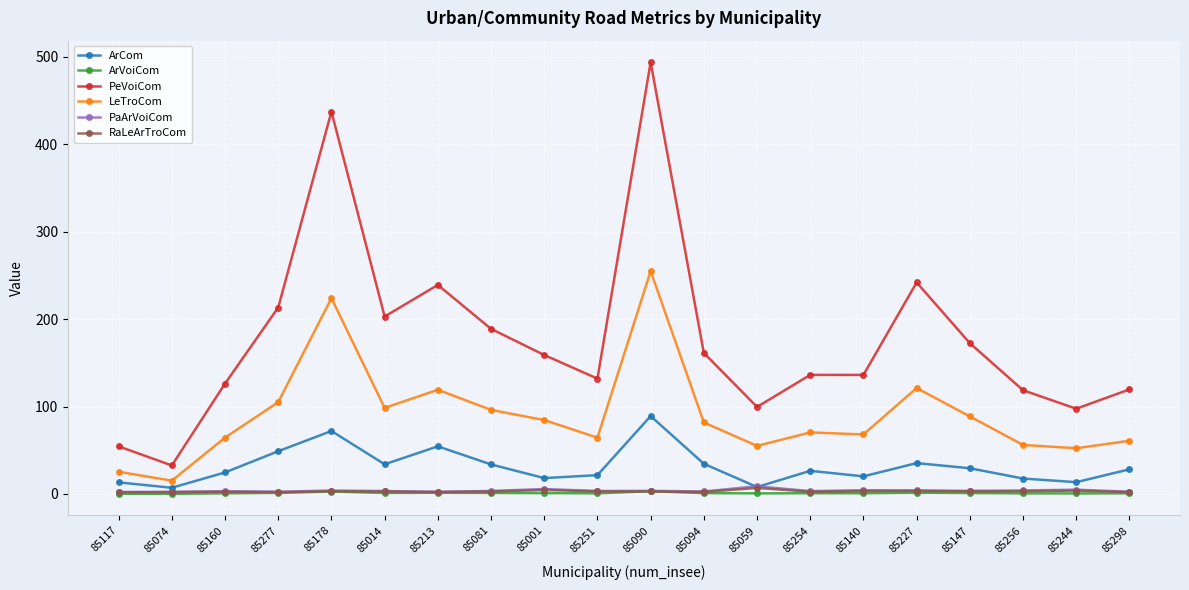

In LeTroCom, how many points are higher than both neighbors (excluding endpoints)?

5